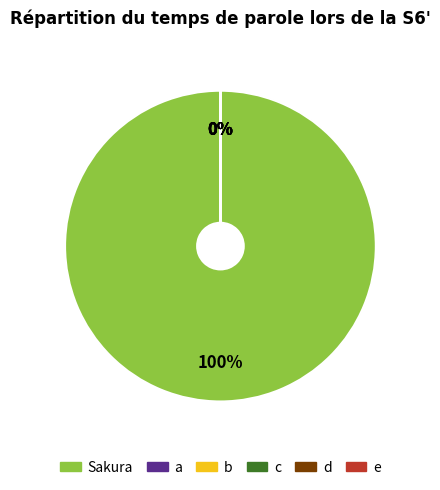

How many slices are in this pie chart?

6